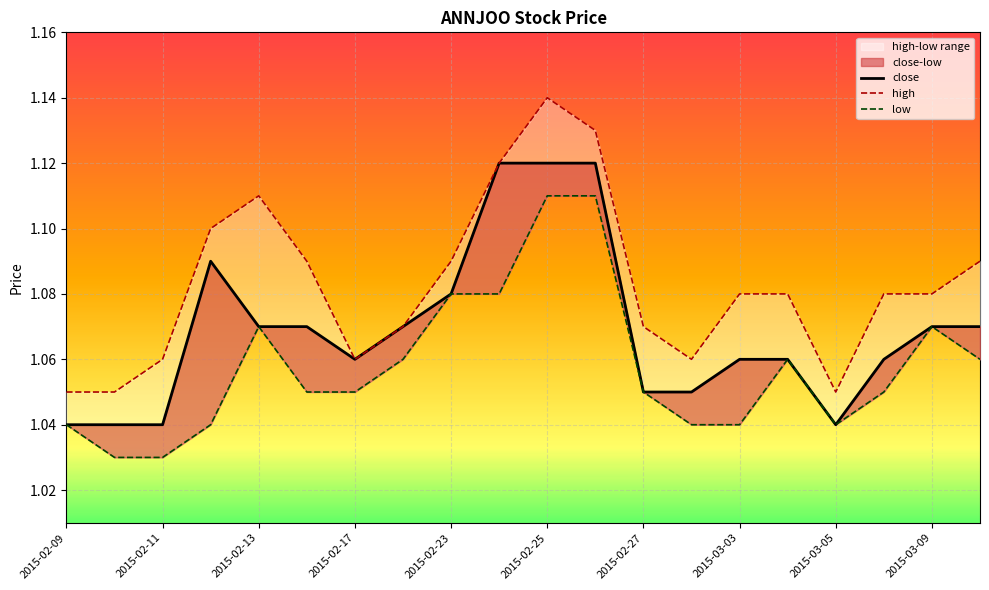

Which series has the largest total across all categories?

high